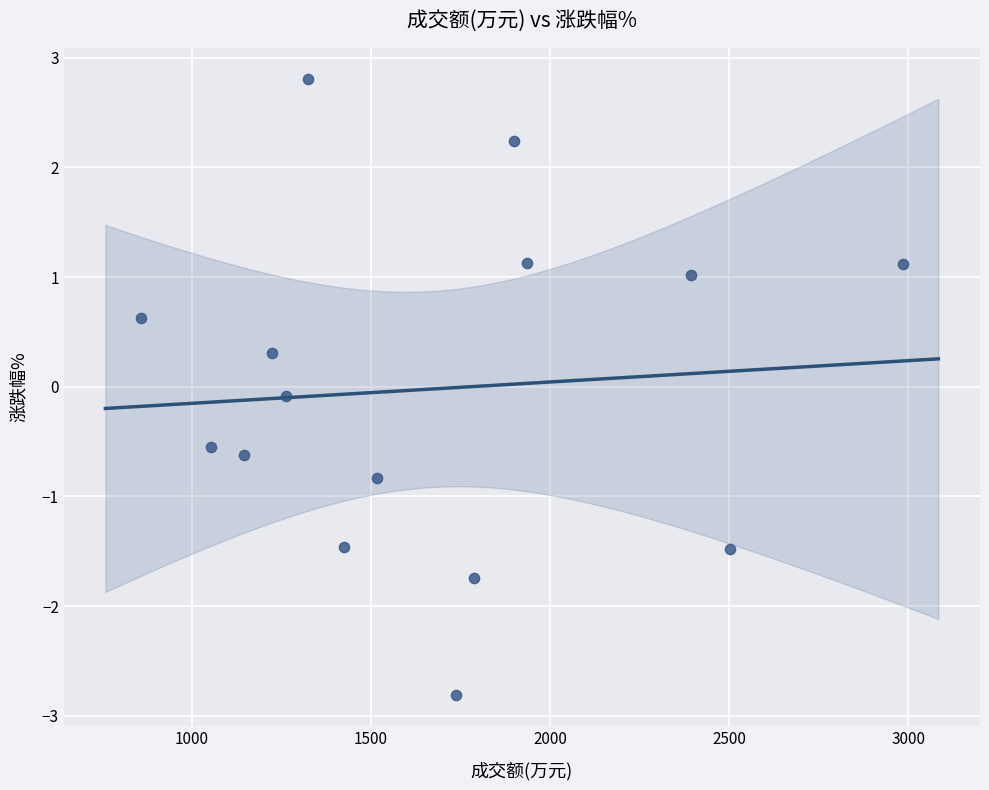

What is the range of Y values (max minus min)?

5.6